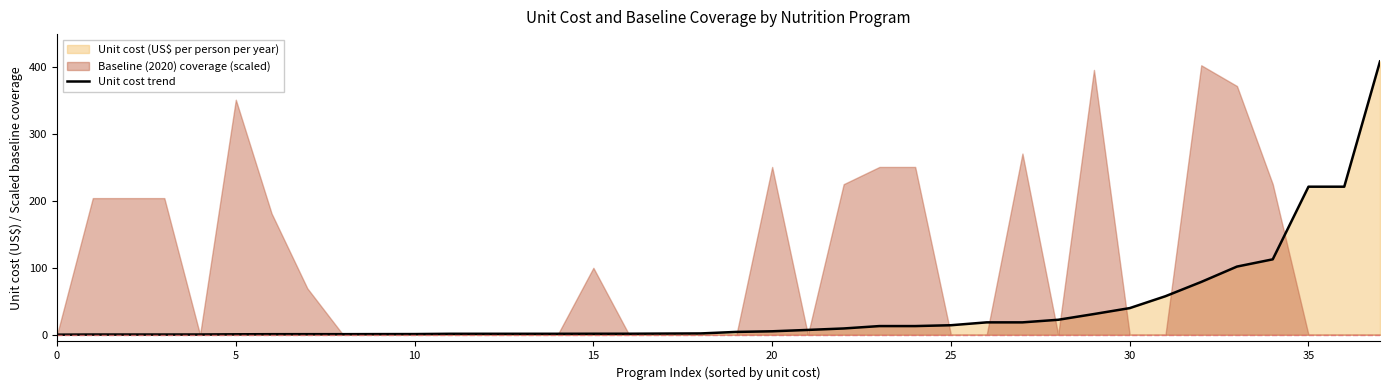

Which category has the highest value across all series?

37